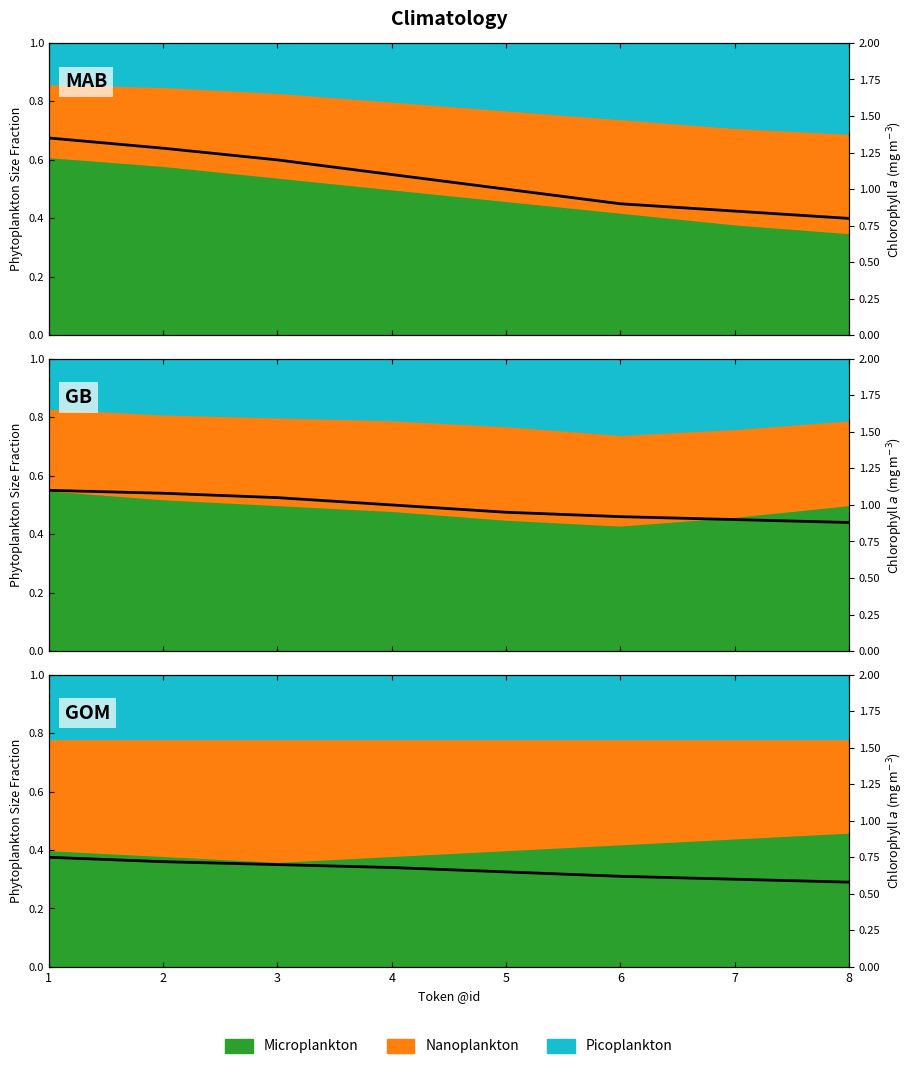

What is the difference between the values at 3 and 6?

0.1